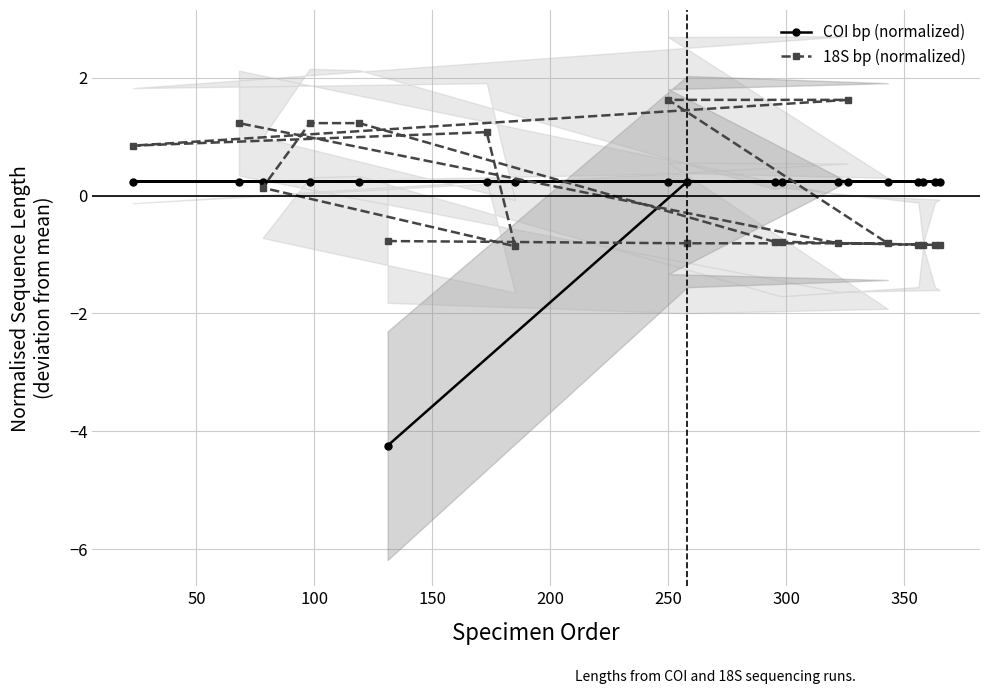

What is the value of the COI bp (normalized) point at the 19th from the left?

0.2